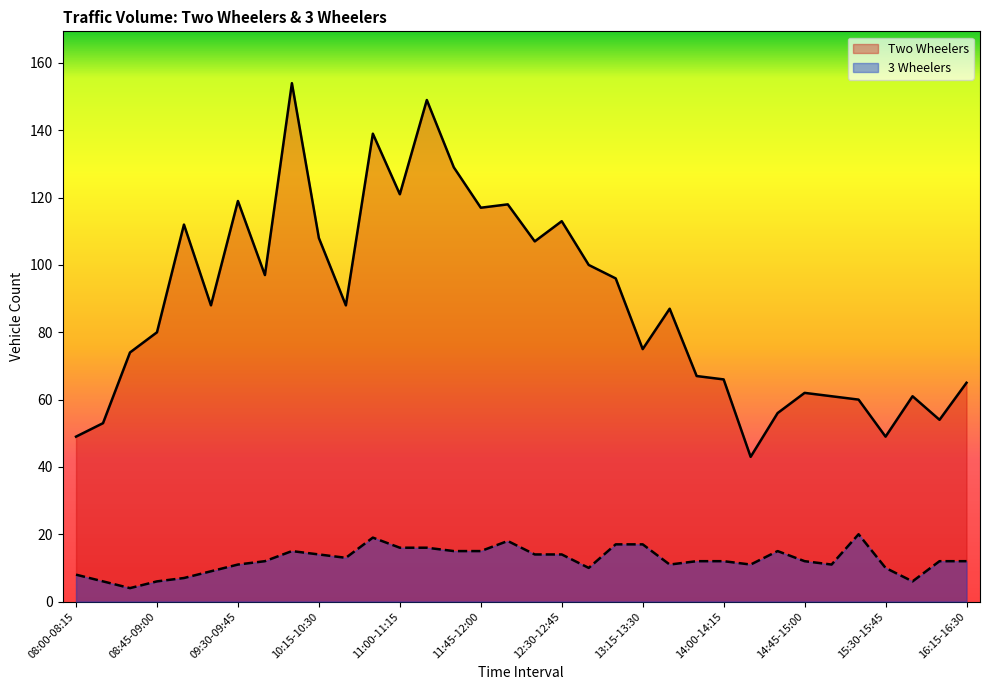

Count the number of categories in the chart.

34